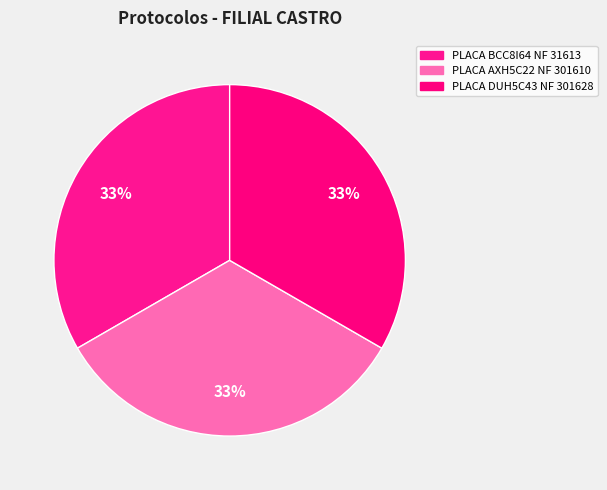

How many slices are in this pie chart?

3